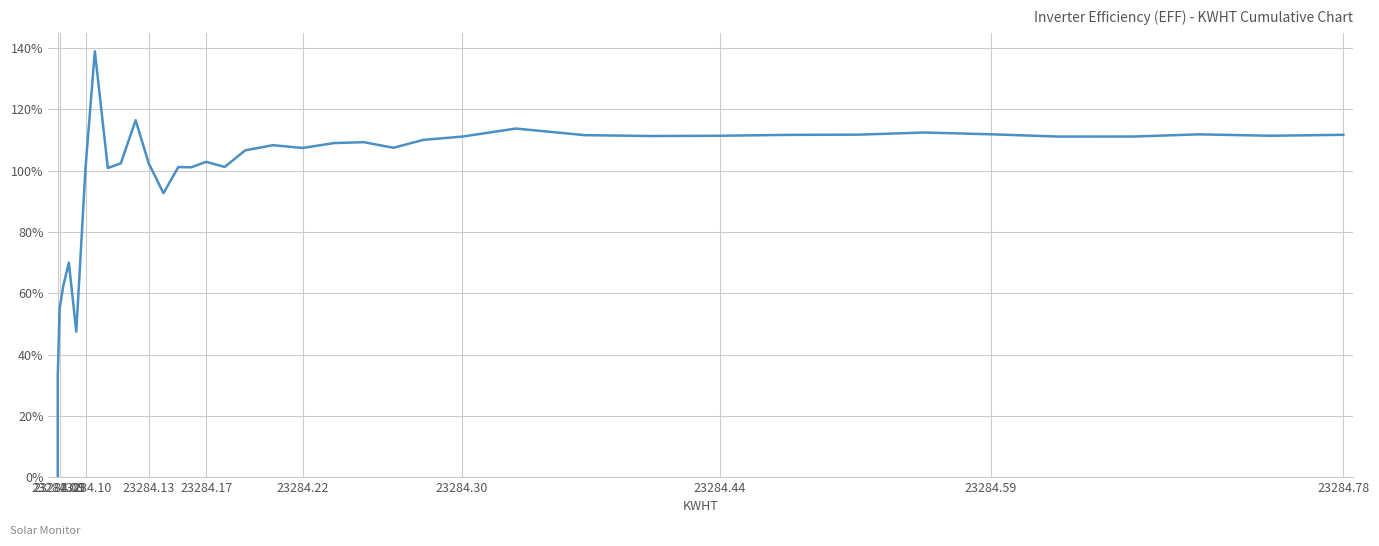

Which label corresponds to the smallest value in the chart?

23284.08